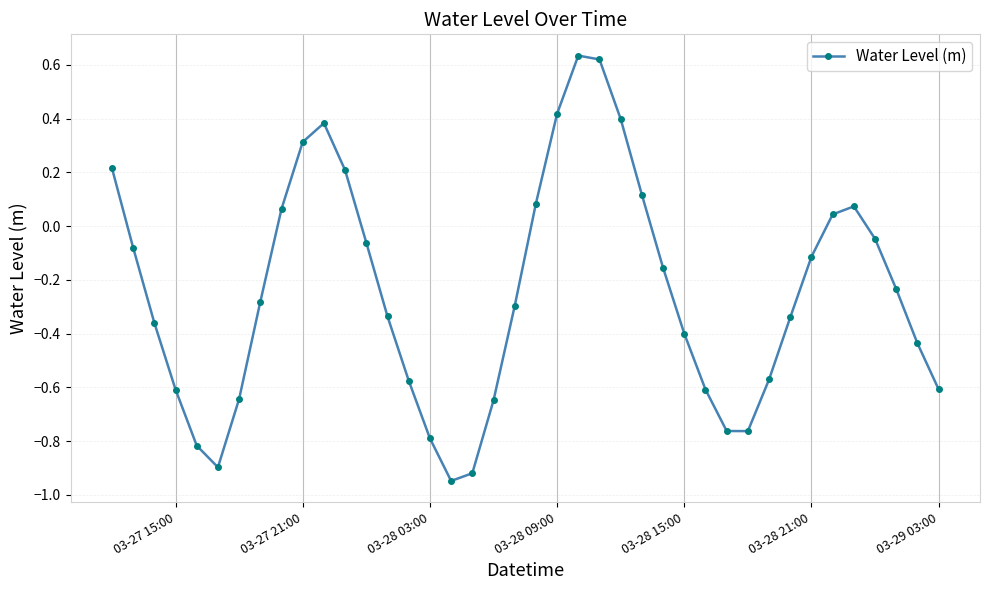

How many interior local valleys (lower than both neighbors) does the data have?

3